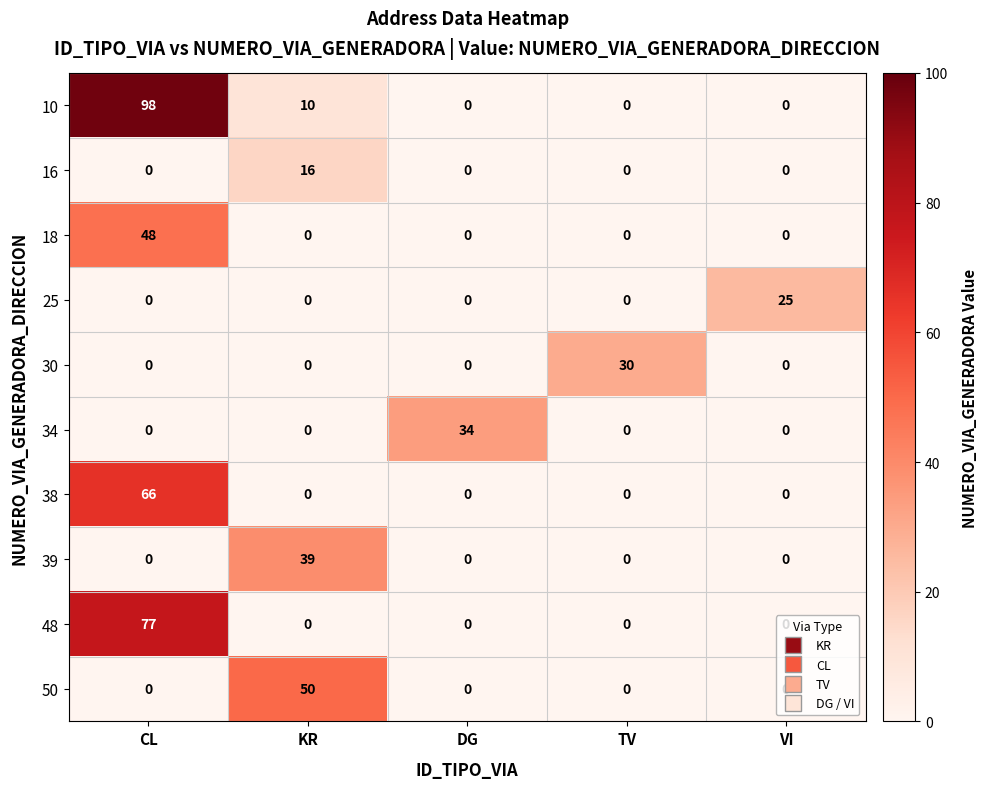

How many distinct data groups are displayed?

10